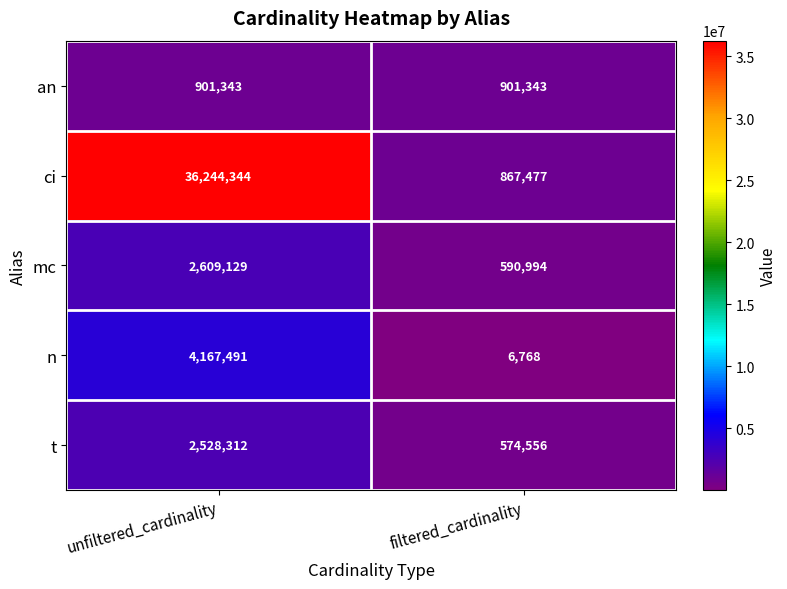

At which label is ci closest to 18555910?

filtered_cardinality